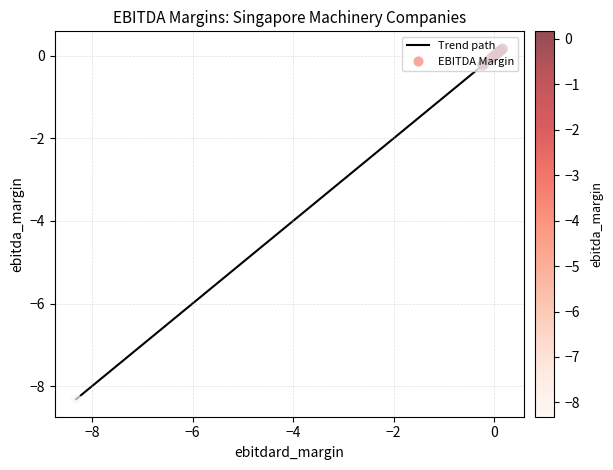

What is the minimum value shown in the chart?

-8.3